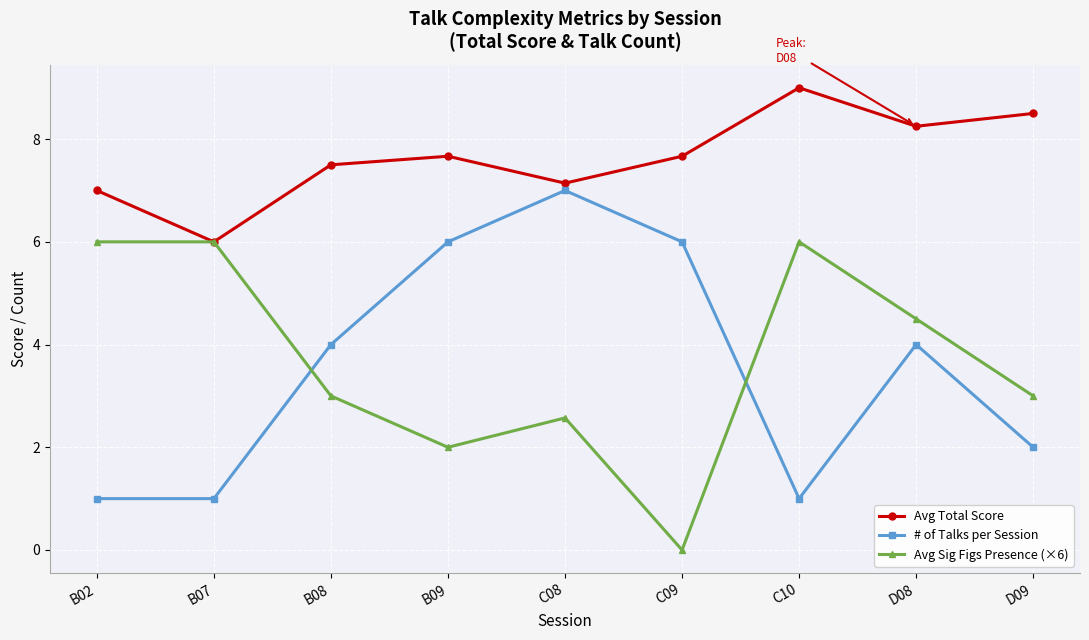

Is it true that Avg Total Score equals 14.7 at D09?

False